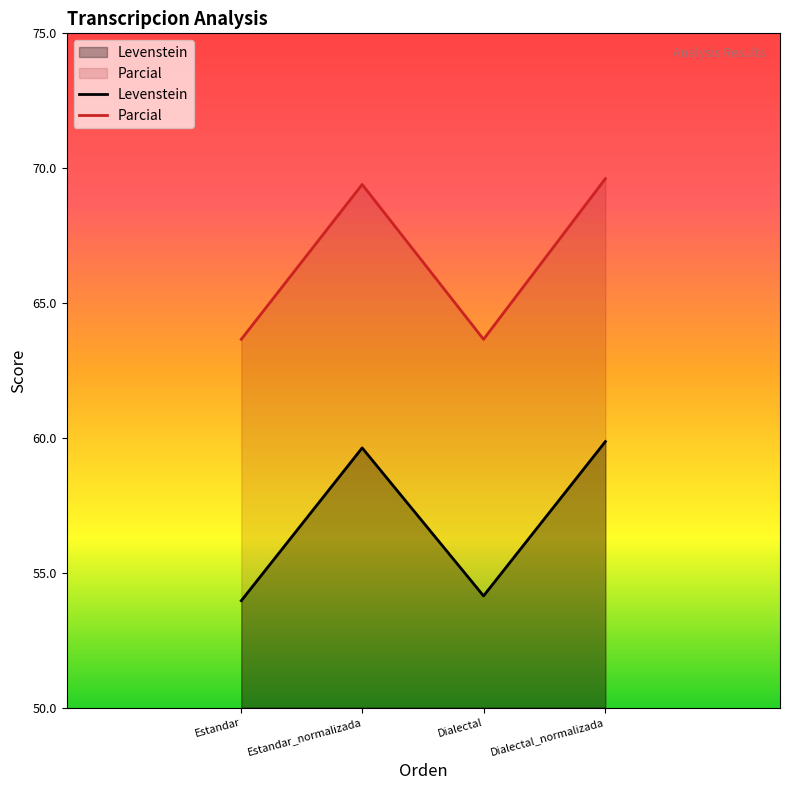

What is the label of the 1st point from the left?

Estandar